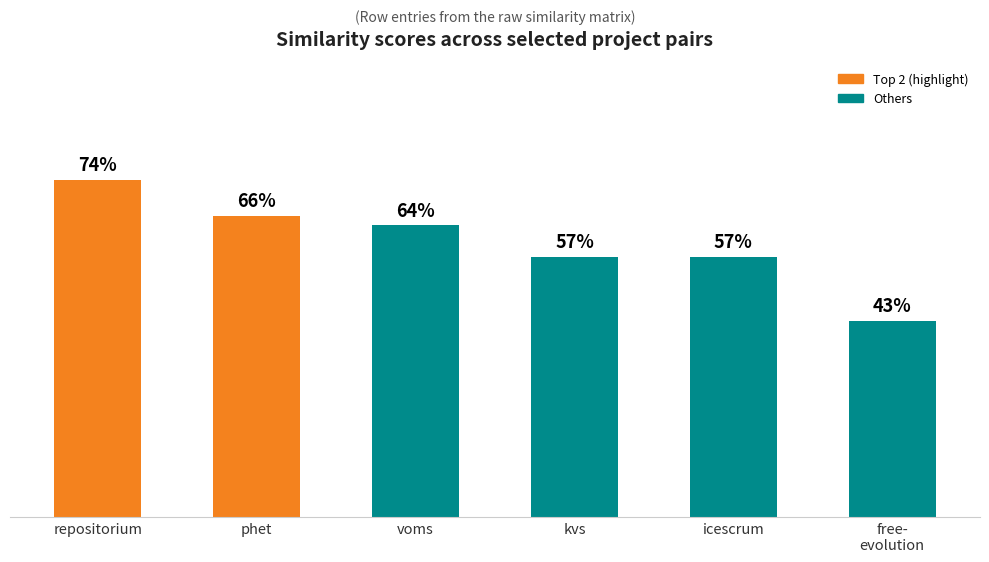

The chart shows a value of 0.3 at free-
evolution. True or false?

False